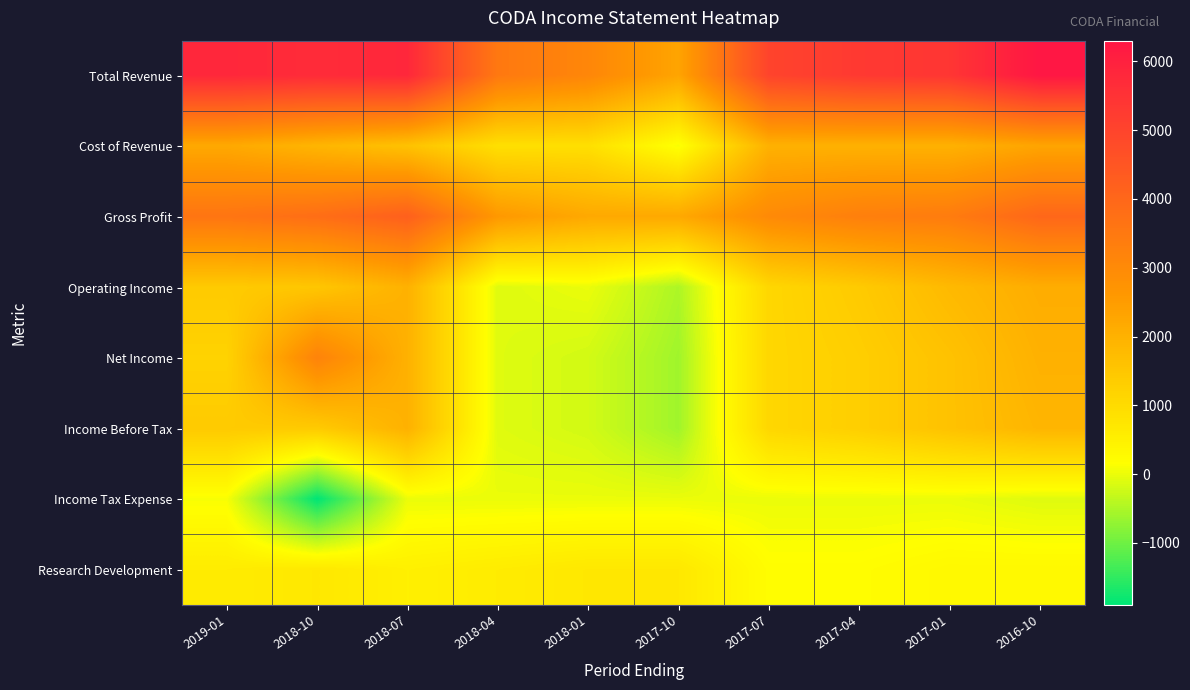

Reading left to right, extract all data points from this chart.

Total Revenue: 2019-01=5800	2018-10=5700	2018-07=5800	2018-04=3500	2018-01=3100	2017-10=2300	2017-07=5000	2017-04=5300	2017-01=5400	2016-10=6300
Cost of Revenue: 2019-01=2200	2018-10=1900	2018-07=1600	2018-04=900	2018-01=900	2017-10=100	2017-07=2000	2017-04=2000	2017-01=2000	2016-10=2300
Gross Profit: 2019-01=3600	2018-10=3800	2018-07=4200	2018-04=2600	2018-01=2200	2017-10=2200	2017-07=3000	2017-04=3300	2017-01=3400	2016-10=4000
Operating Income: 2019-01=1400	2018-10=1500	2018-07=2000	2018-04=-100	2018-01=0	2017-10=-500	2017-07=1100	2017-04=1400	2017-01=1800	2016-10=2100
Net Income: 2019-01=1200	2018-10=3200	2018-07=2000	2018-04=-100	2018-01=-200	2017-10=-600	2017-07=1100	2017-04=1300	2017-01=1600	2016-10=2000
Income Before Tax: 2019-01=1400	2018-10=1400	2018-07=2000	2018-04=-100	2018-01=-200	2017-10=-600	2017-07=1100	2017-04=1300	2017-01=1600	2016-10=1900
Income Tax Expense: 2019-01=100	2018-10=-1900	2018-07=0	2018-04=0	2018-01=0	2017-10=0	2017-07=0	2017-04=0	2017-01=0	2016-10=-100
Research Development: 2019-01=600	2018-10=700	2018-07=500	2018-04=600	2018-01=700	2017-10=700	2017-07=200	2017-04=200	2017-01=300	2016-10=300